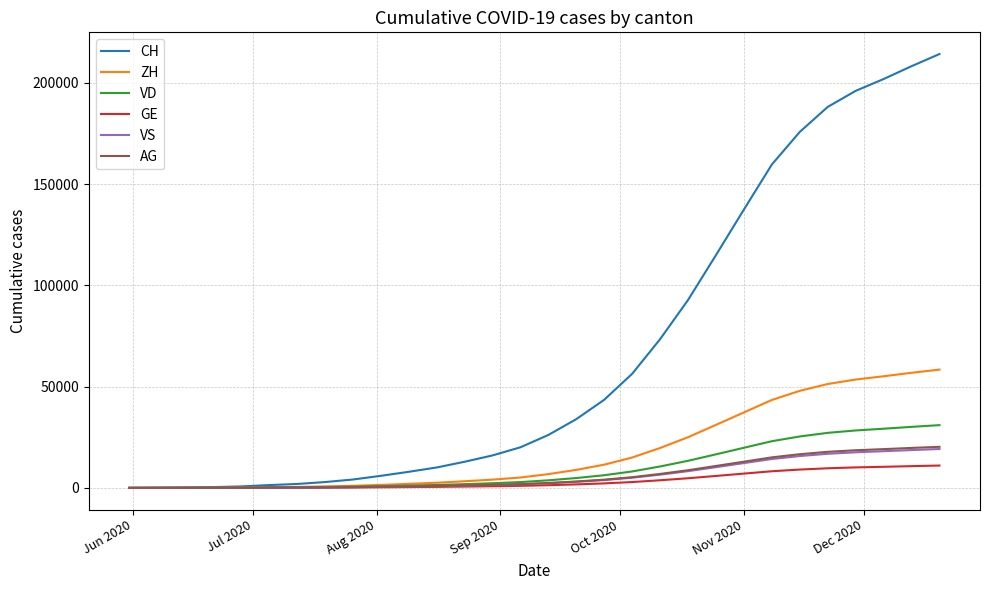

What is the greatest value displayed?

214234